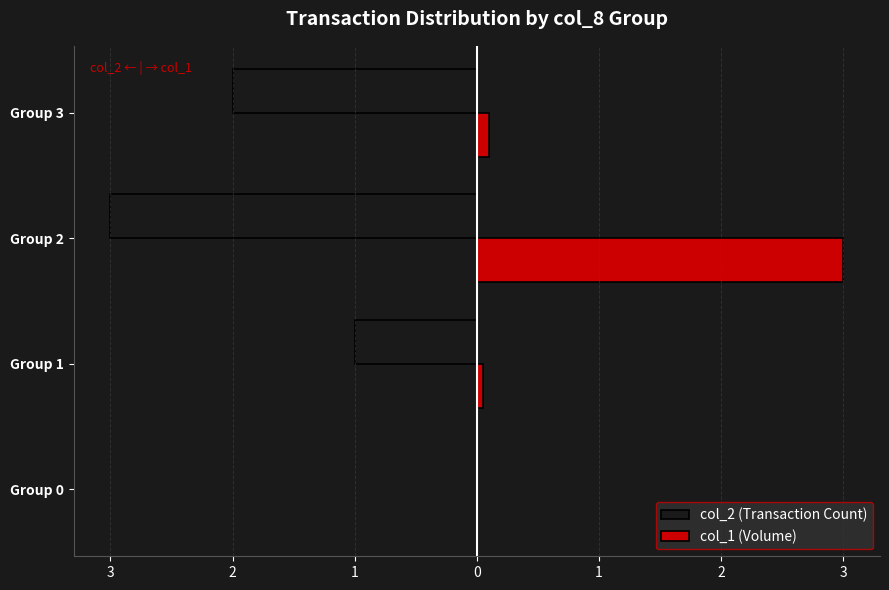

What are all the series names shown in the legend?

col_2 (Transaction Count), col_1 (Volume)